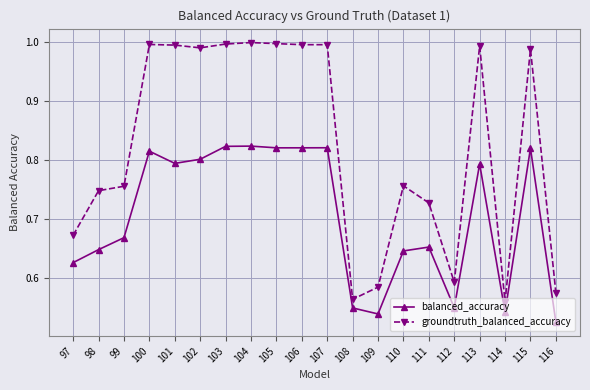

Which series has the largest range (max minus min)?

groundtruth_balanced_accuracy